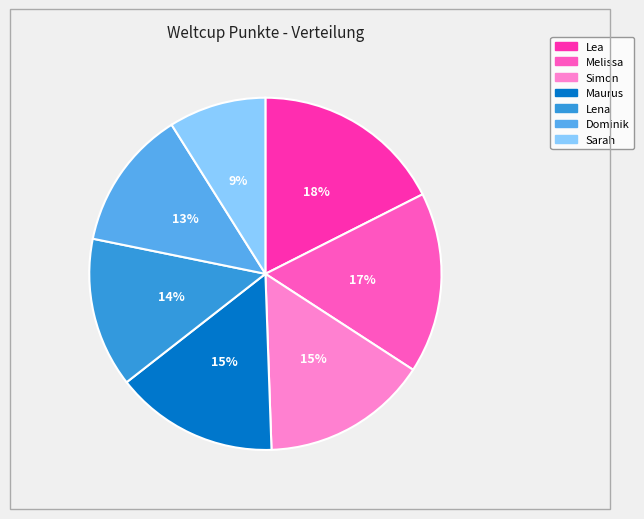

Count the number of slices in the pie.

7